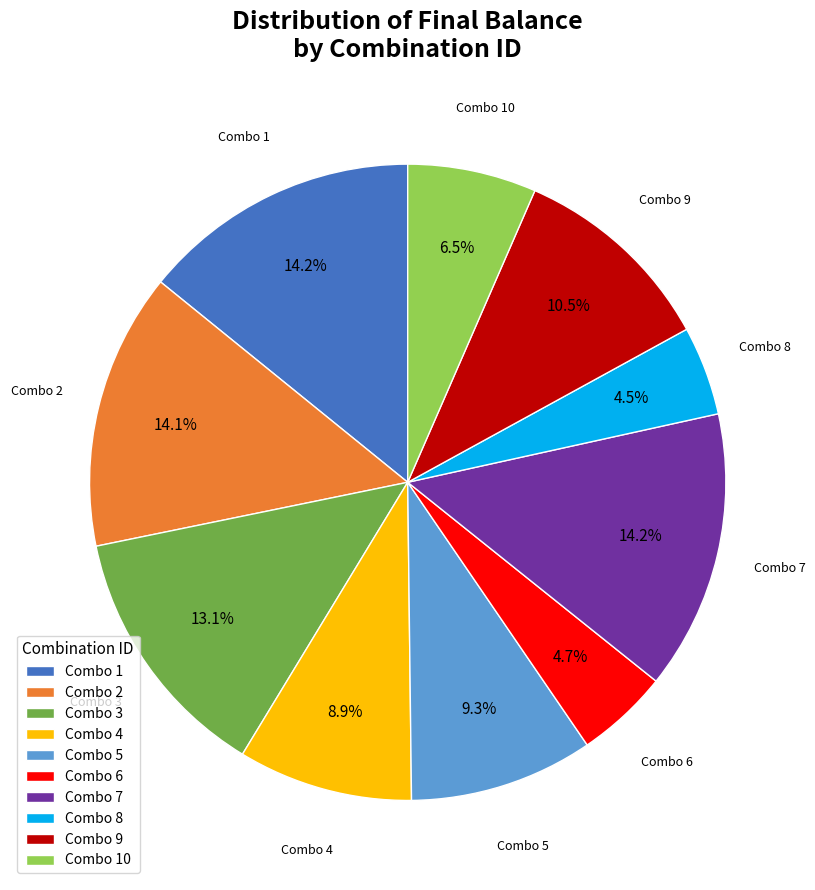

What portion of the pie excludes Combo 3?

86.9%